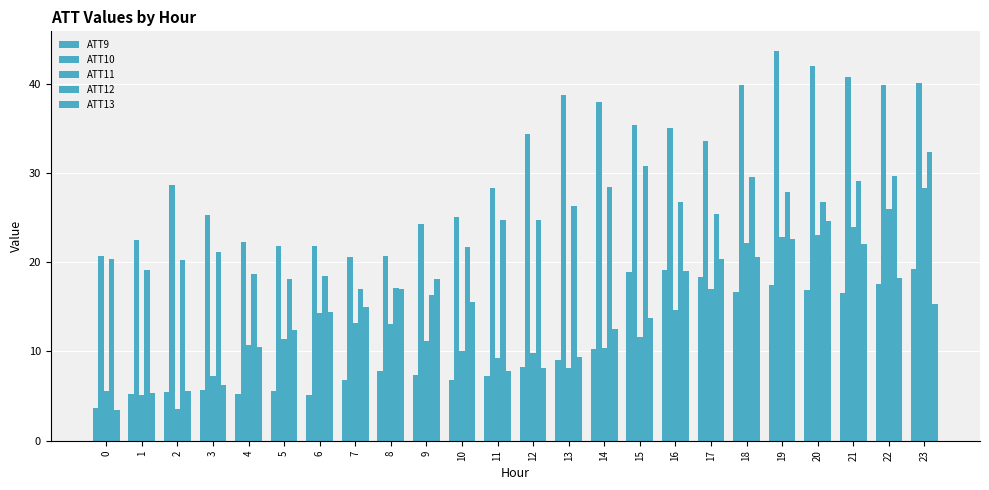

What is the average value of the ATT10 series?

31.0